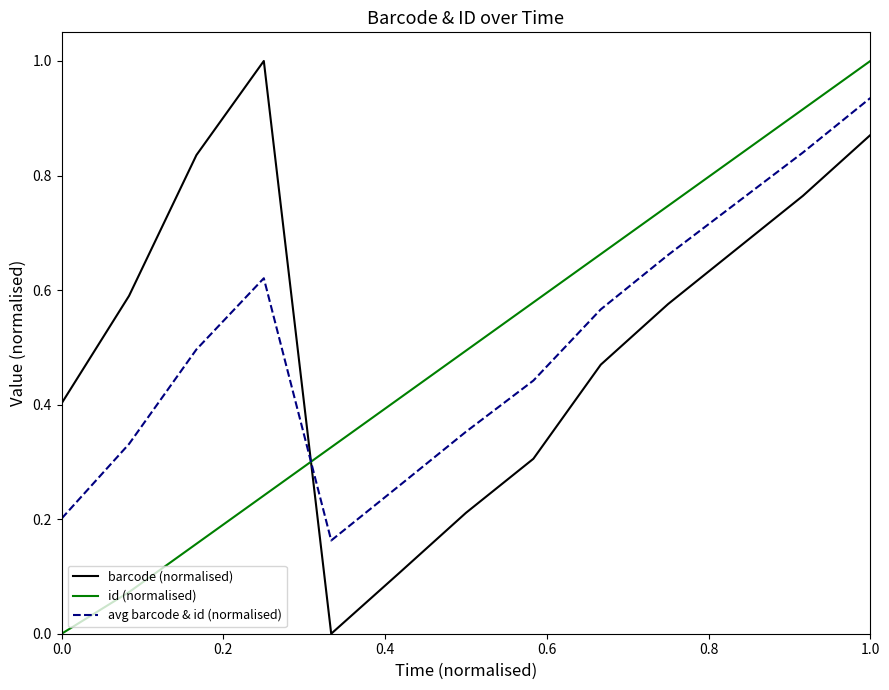

What is the difference between the maximum and minimum values in the id (normalised) series?

1.0